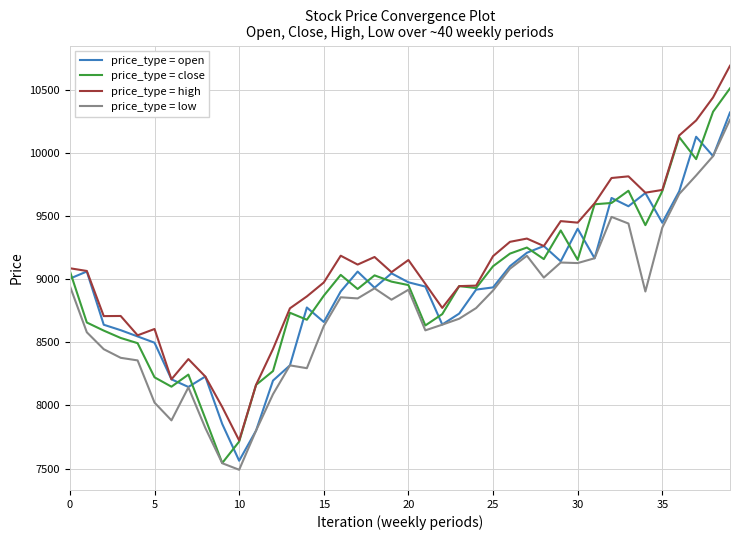

True or false: price_type = low and price_type = high intersect in this chart.

False